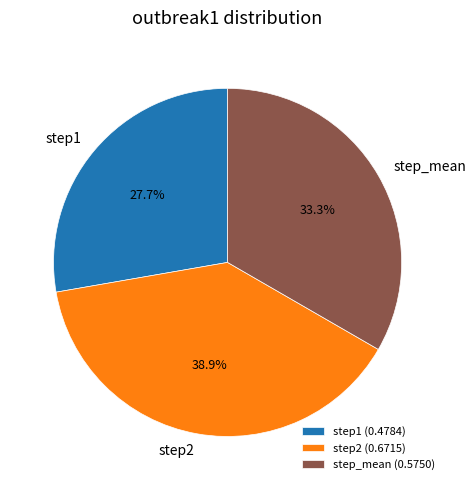

What is the smallest slice in the pie chart?

step1